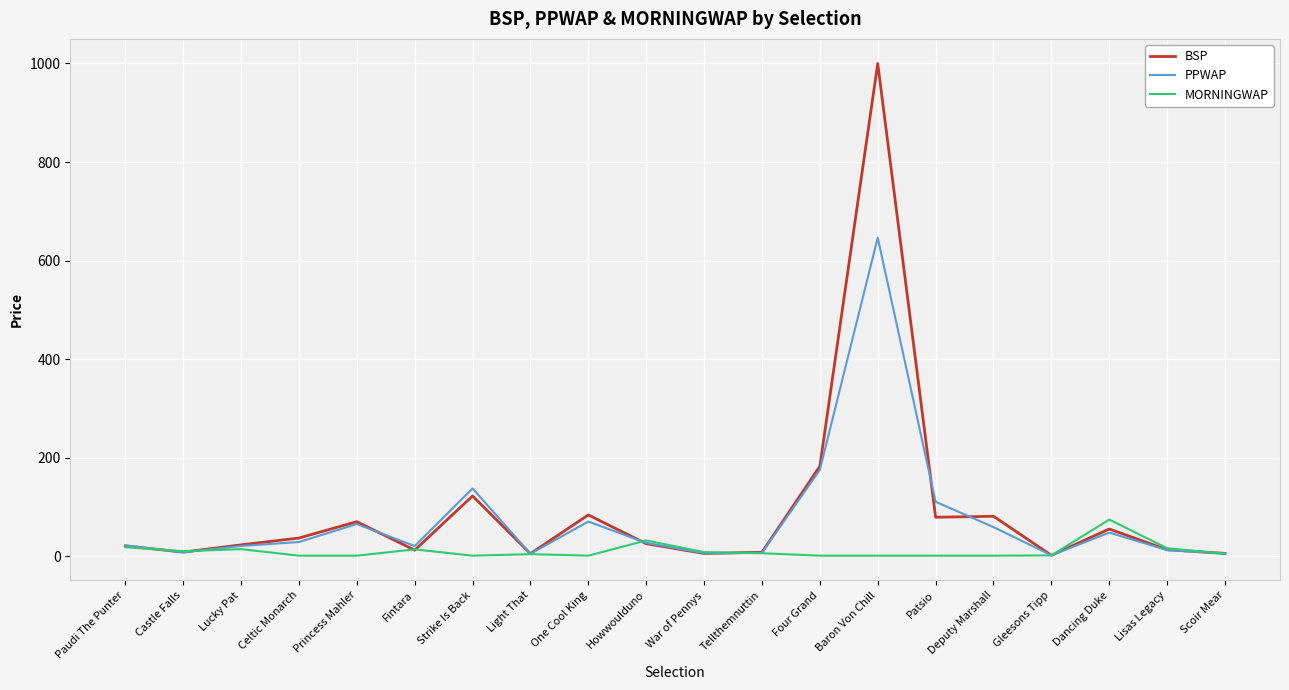

At which category is the sum across all series the highest?

Baron Von Chill